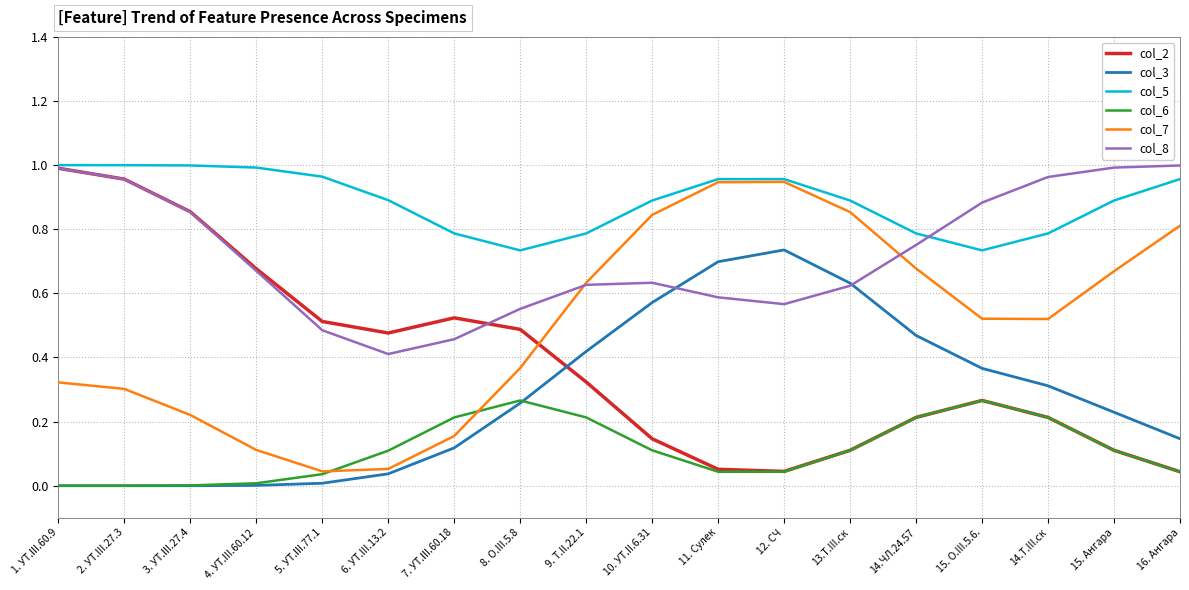

Is the value of col_3 at 8. О.III.5.8 greater than the value of col_6 at 2. УТ.III.27.3?

Yes